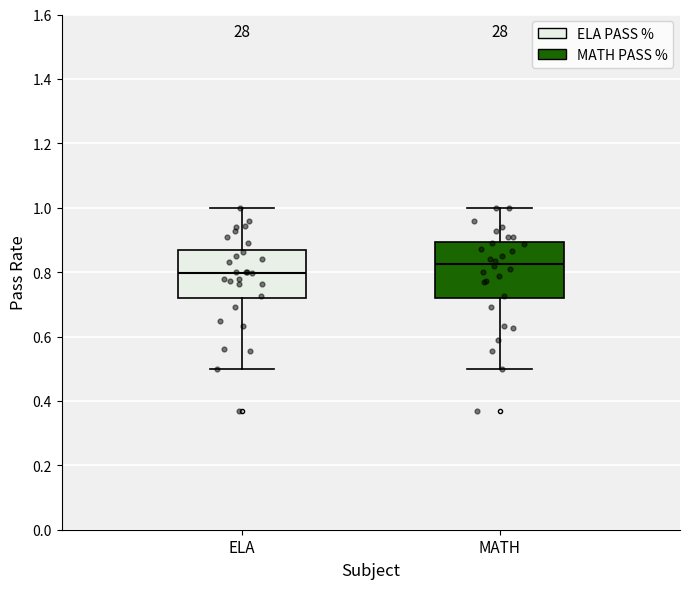

Which box is the tallest, from its lower edge to its upper edge?

MATH